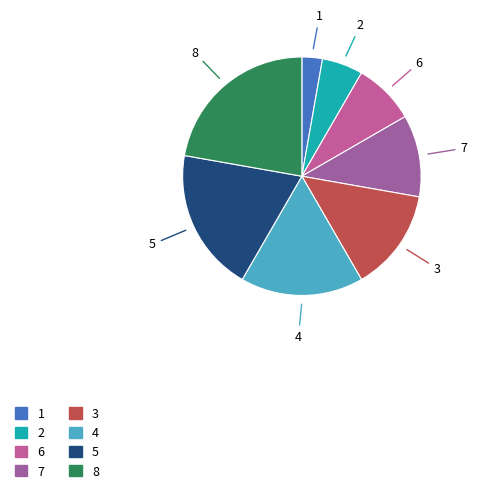

Combined, do 3 and 1 account for over 50%?

No